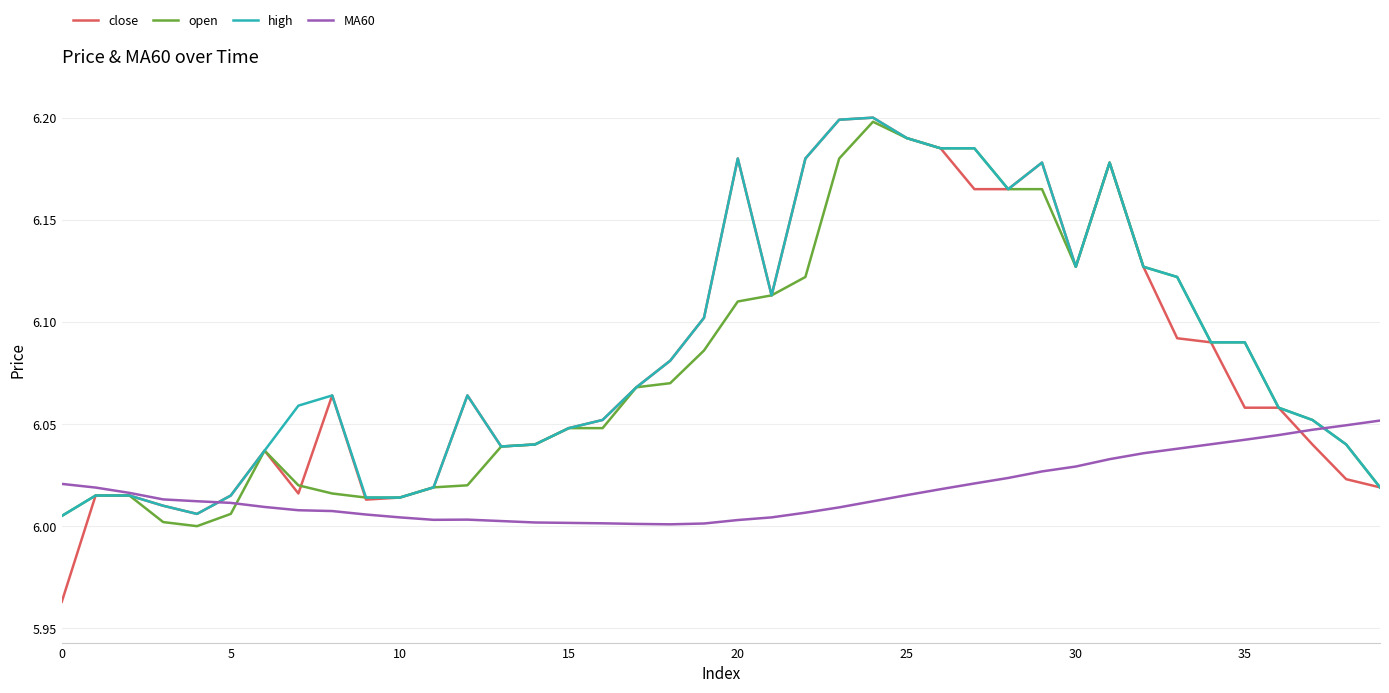

Which series has the widest spread of values?

close